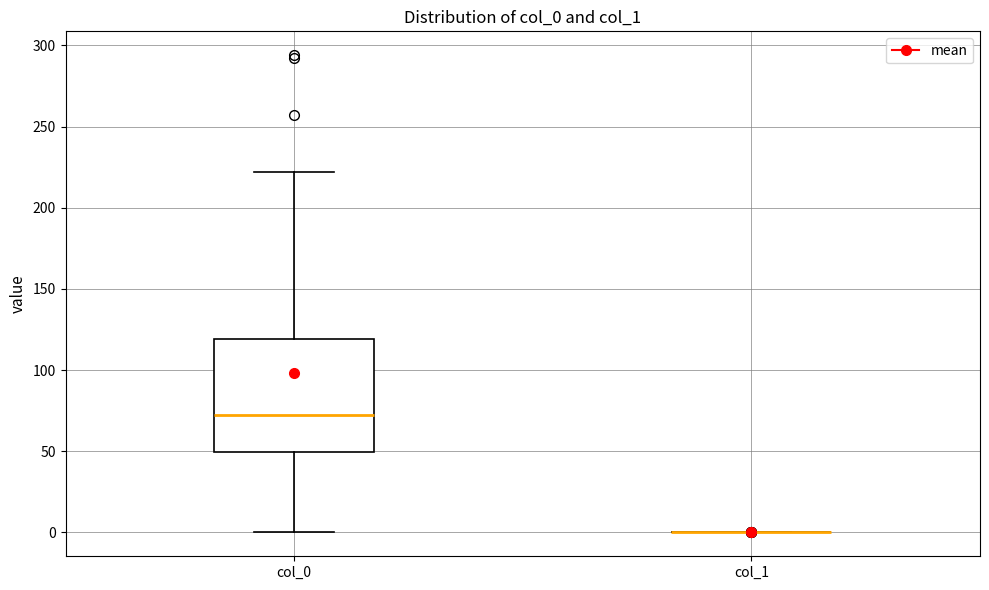

Reading left to right, read every box against the y-axis: the position of its median line, the range the box covers, and the ends of its whiskers. The values are not printed on the chart, so give them approximately, as read against the axis.

col_0: median 75, box 50 to 120, whiskers 0 to 220
col_1: box collapsed to a line at 0, whiskers 0 to 0